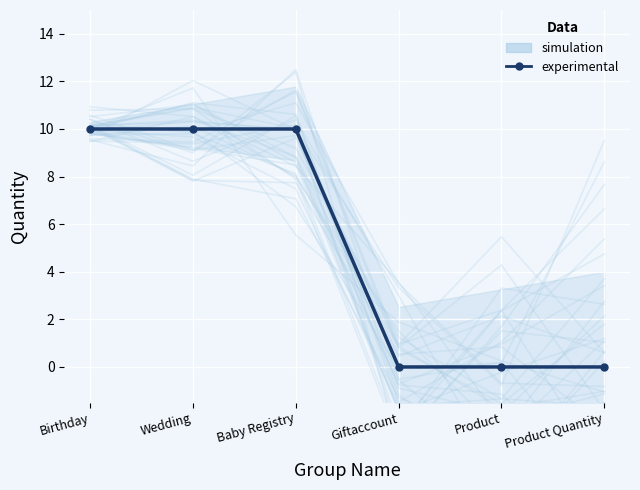

True or false: simulation has more than 1 points higher than both neighbors.

False